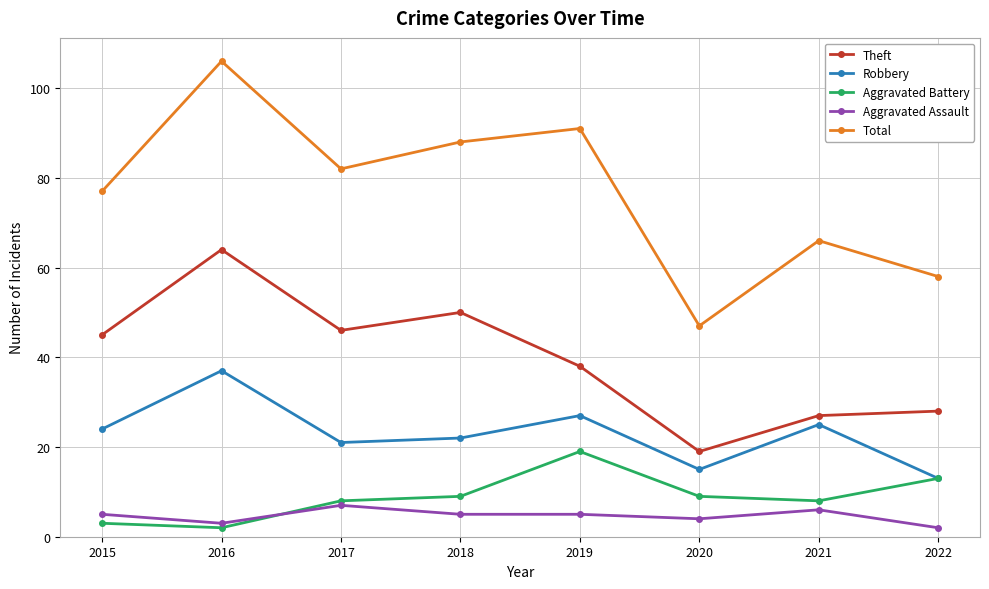

What is the average value of the Aggravated Assault series?

5